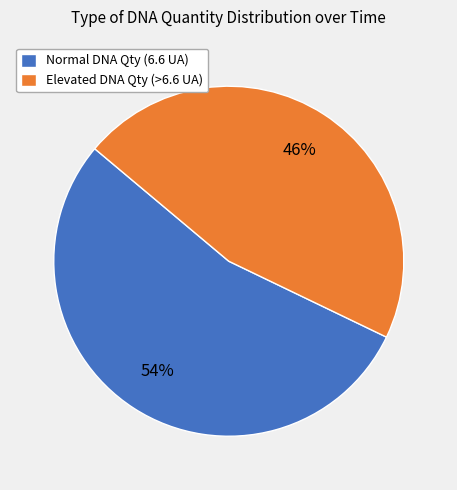

To the nearest percent, what portion does Elevated DNA Qty (>6.6 UA) represent?

46%